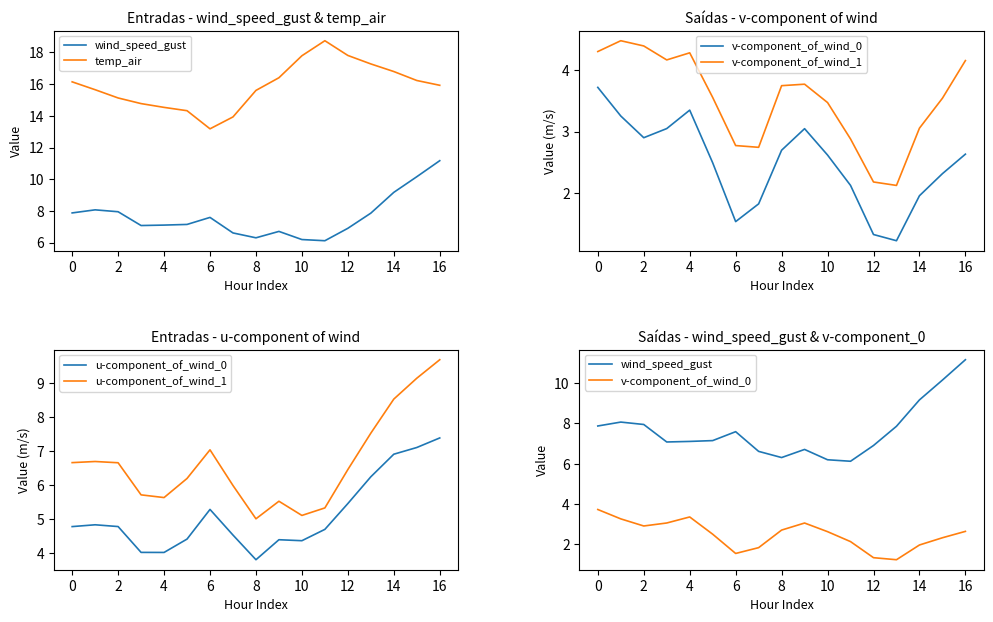

True or false: temp_air and u-component_of_wind_1 cross at least once.

False